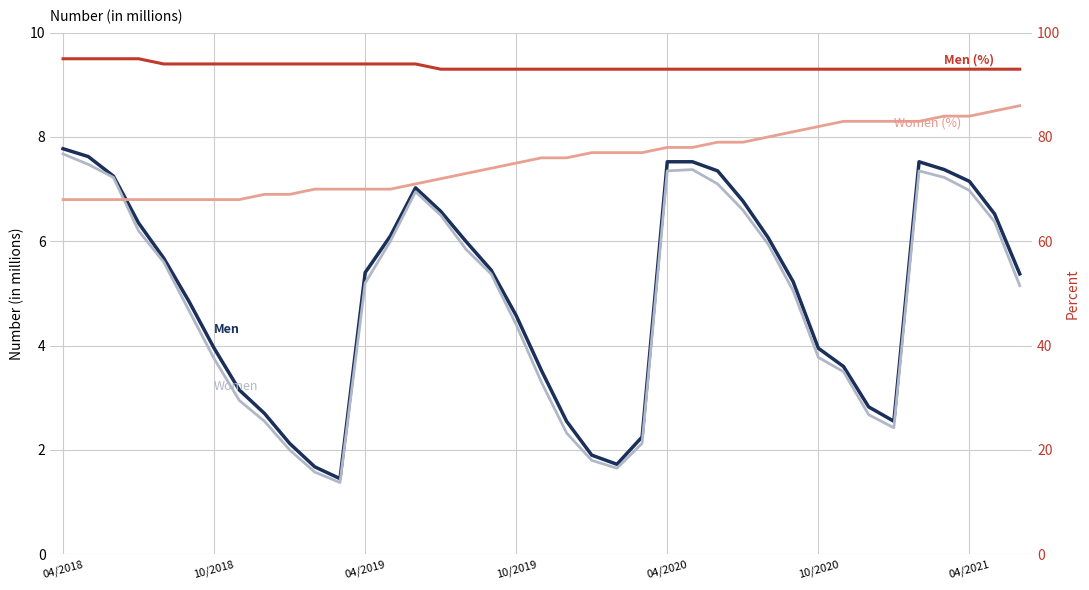

How many data points in Men are above 5?

22